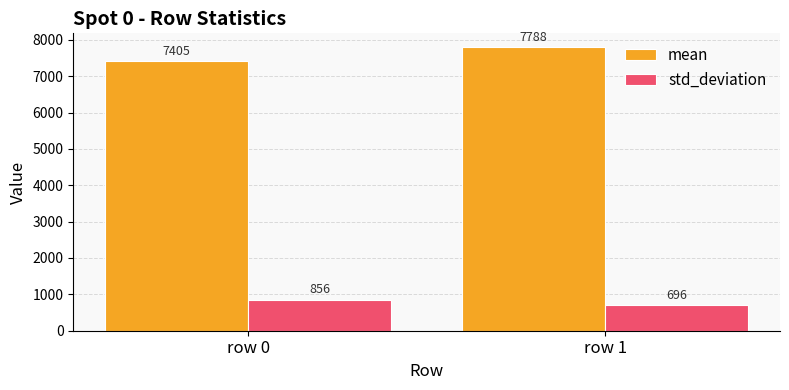

Rank the series by their maximum value, from lowest to highest.

std_deviation, mean